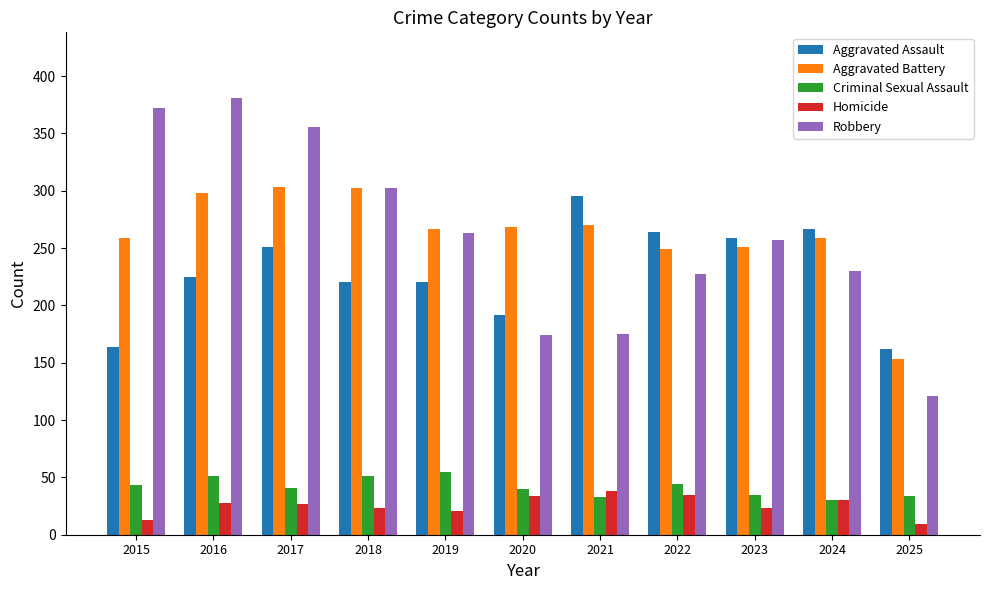

What is the difference between the Aggravated Assault values at 2021 and 2023?

36